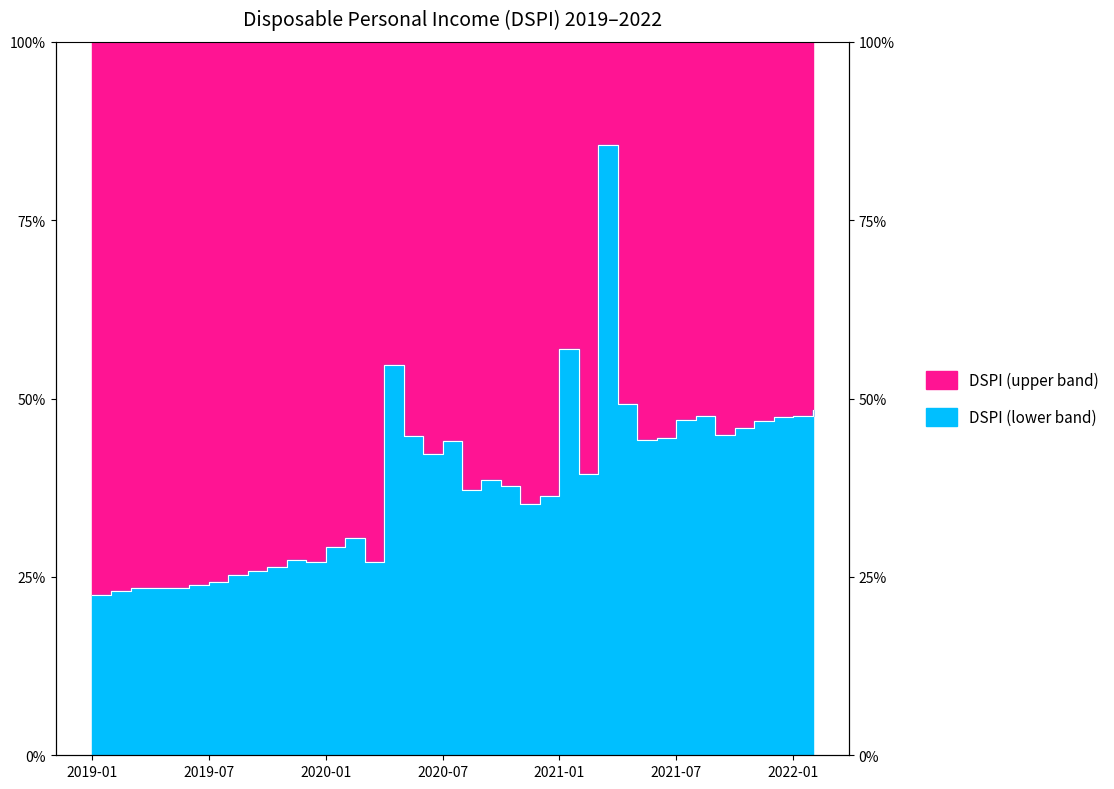

What is the ratio of the value at 2019-08 to the value at 2020-02?

0.8